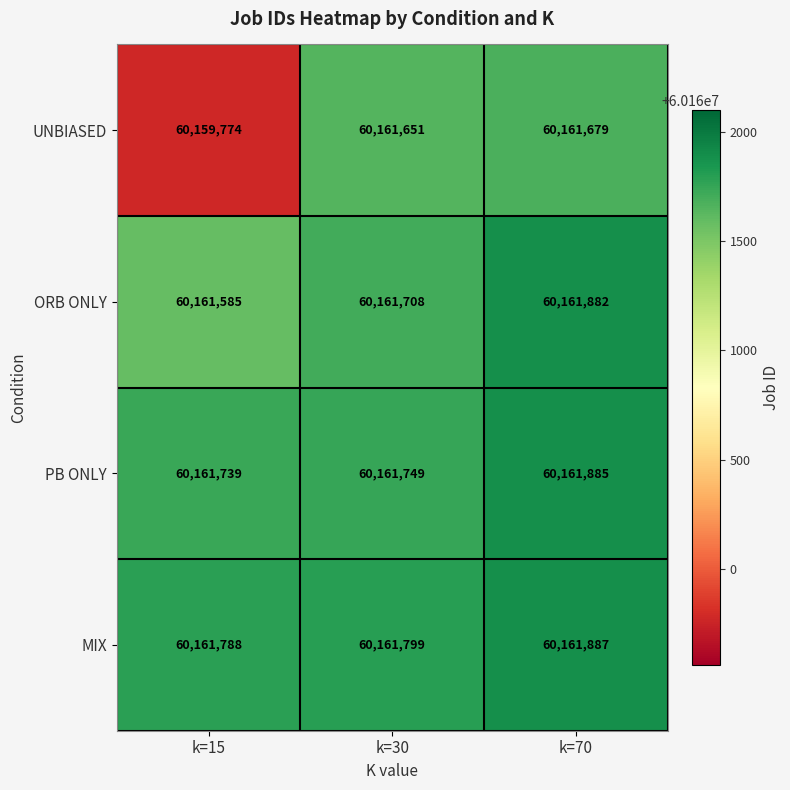

What is the maximum value shown in the chart?

60161887